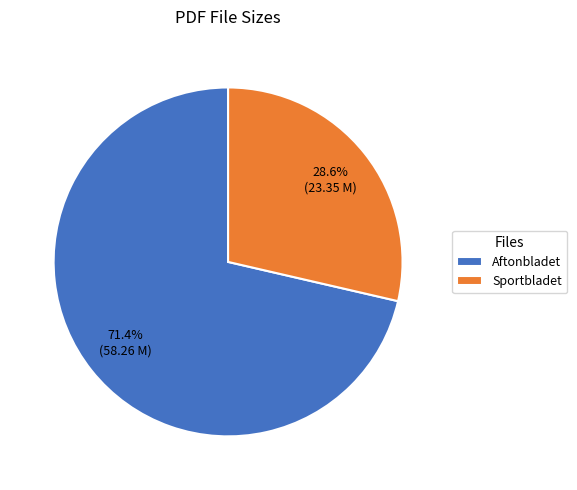

Which slice is the largest?

Aftonbladet